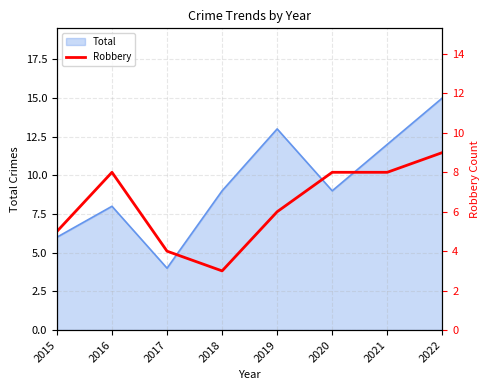

True or false: Total has a value of 9 at 2022.

False